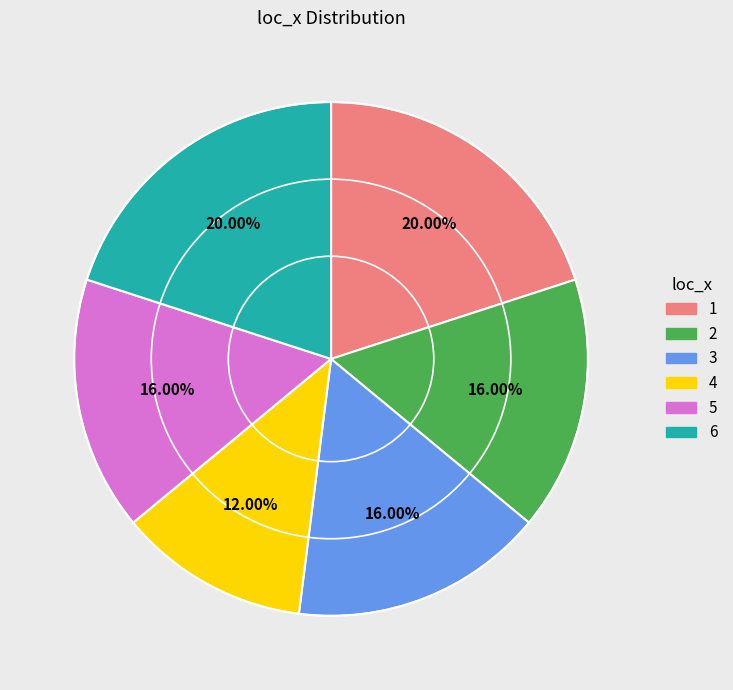

Does 2 represent more than half of the total?

No